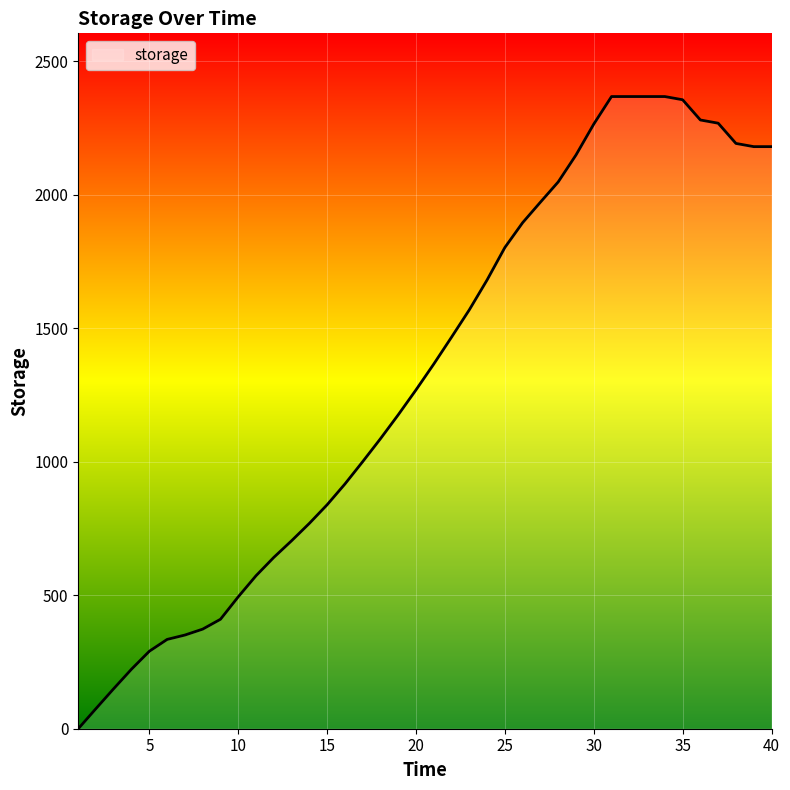

What is the greatest value displayed?

2367.8